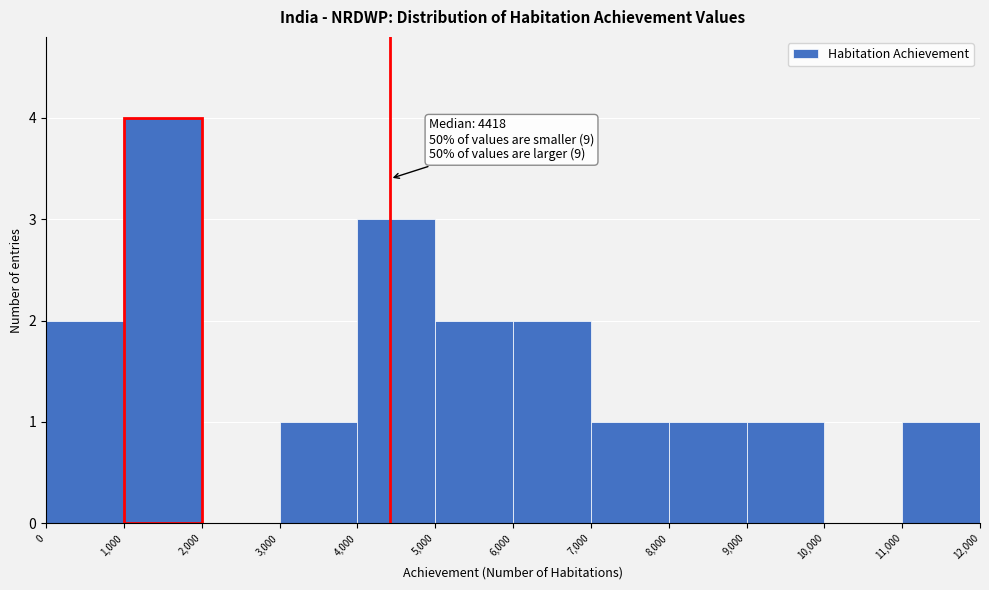

Over which range of the x-axis is the bar tallest?

1,000 to 2,000